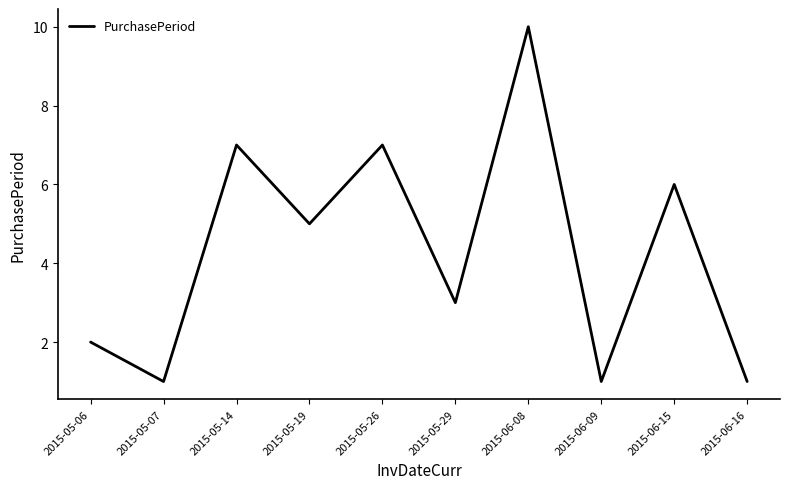

What is the ratio of the value at 2015-05-06 to the value at 2015-05-19?

0.4